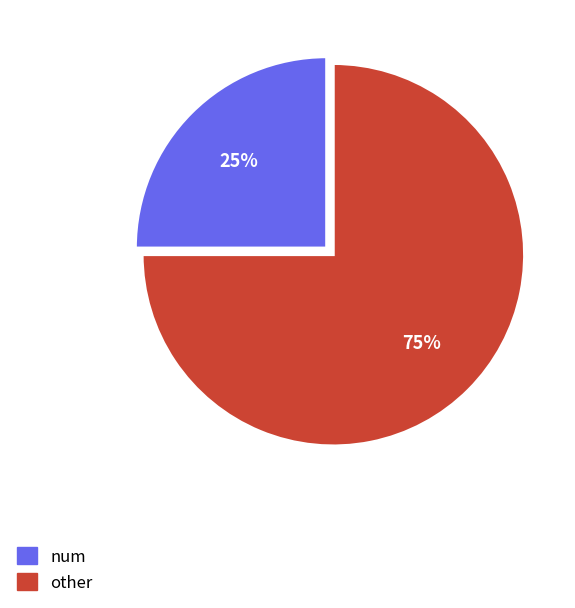

Which slice represents more than half of the pie?

other